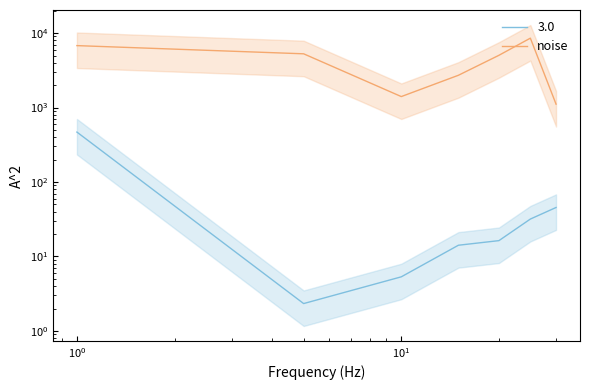

True or false: noise and Leve EXP cross at least once.

False